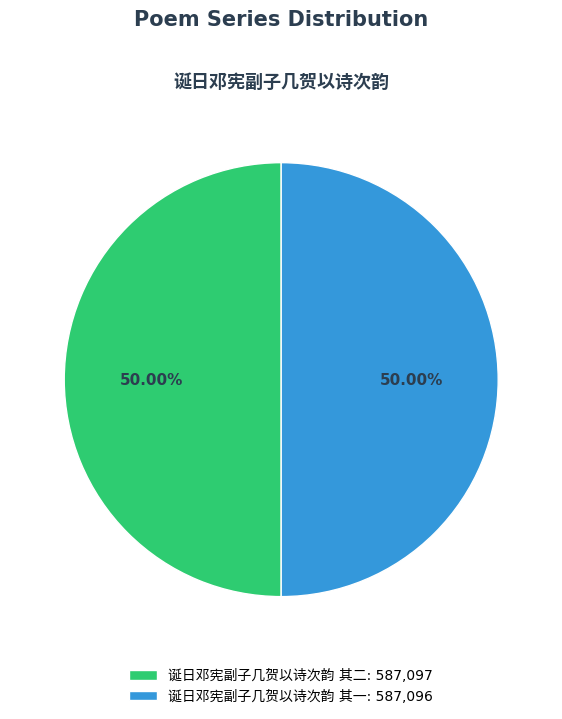

How many segments does this pie chart have?

2